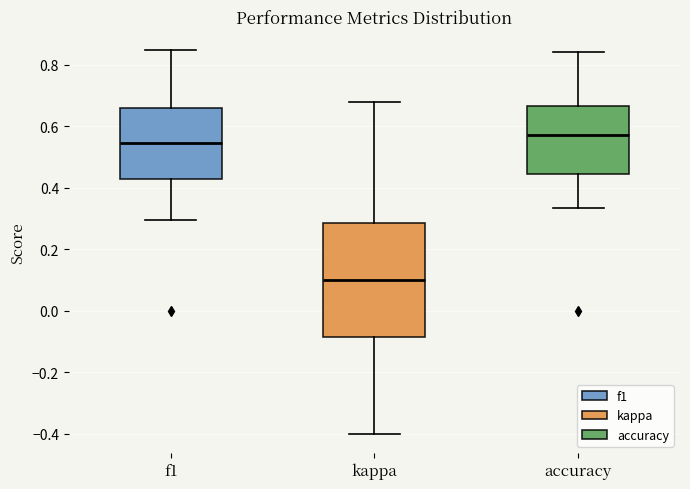

Where does the upper whisker of the box for kappa end on the y-axis? The values are not printed on the chart, so give them approximately, as read against the axis.

0.68